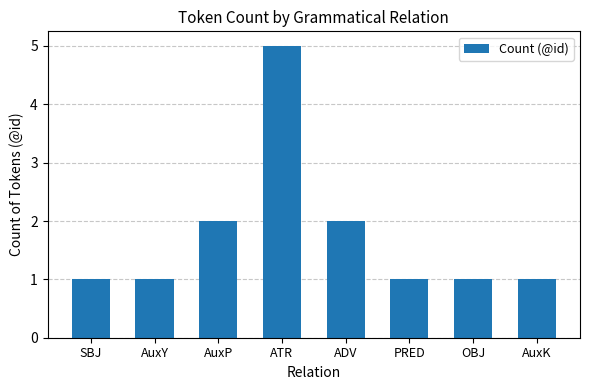

What value does the data have at AuxK?

1